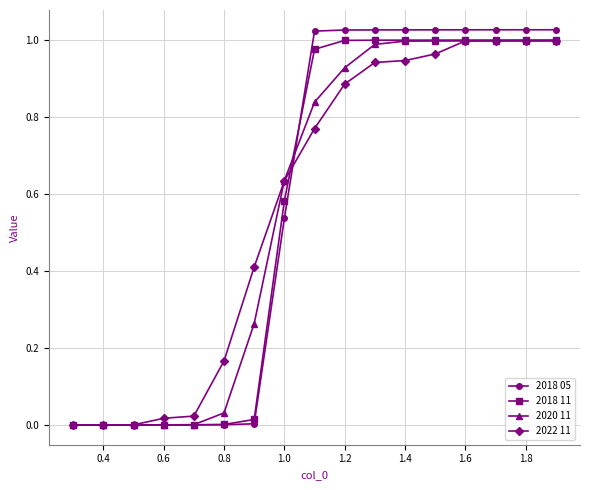

Which series has the widest spread of values?

2018 05